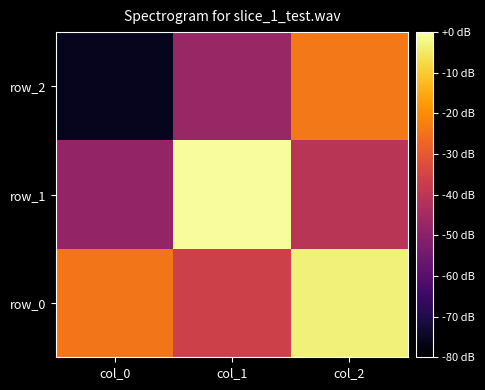

Reading right to left, what are all the values shown in this chart?

row_0: col_2=-3.5	col_1=-36.3	col_0=-24.1
row_1: col_2=-40.5	col_1=-0.8	col_0=-48.0
row_2: col_2=-23.7	col_1=-47.1	col_0=-75.8